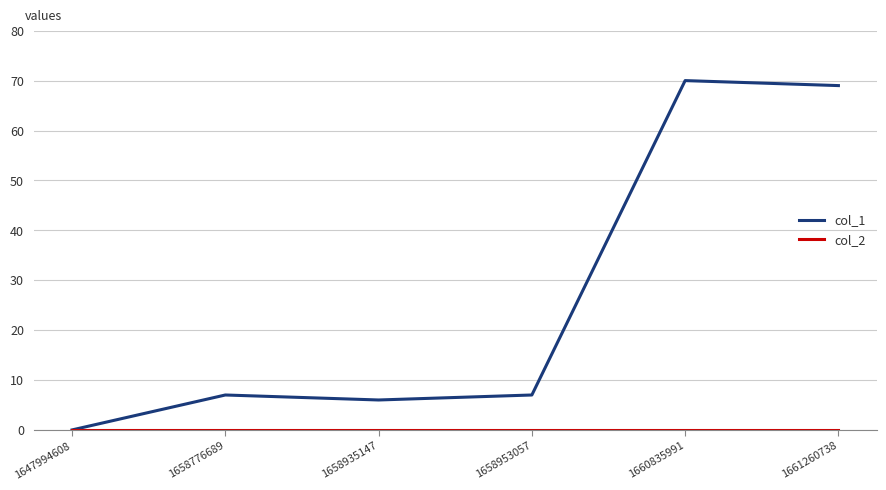

In col_1, how many points are lower than both neighbors (excluding endpoints)?

1